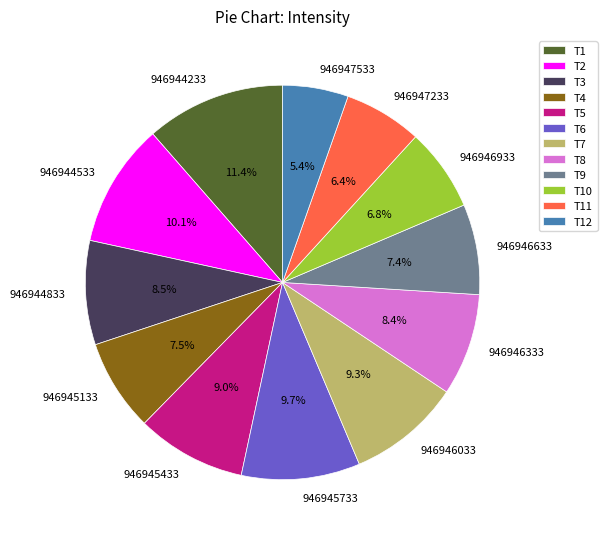

Is it true that 946946633 is 7% of the pie?

True